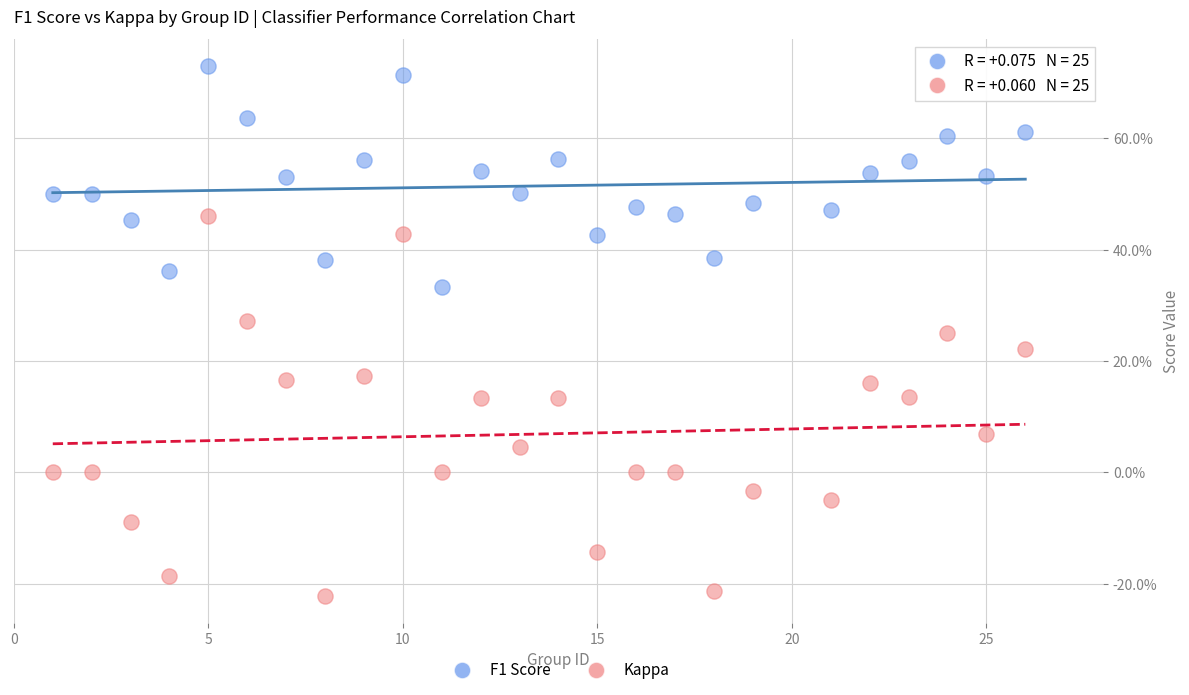

Which series contains the lowest Y value?

Kappa